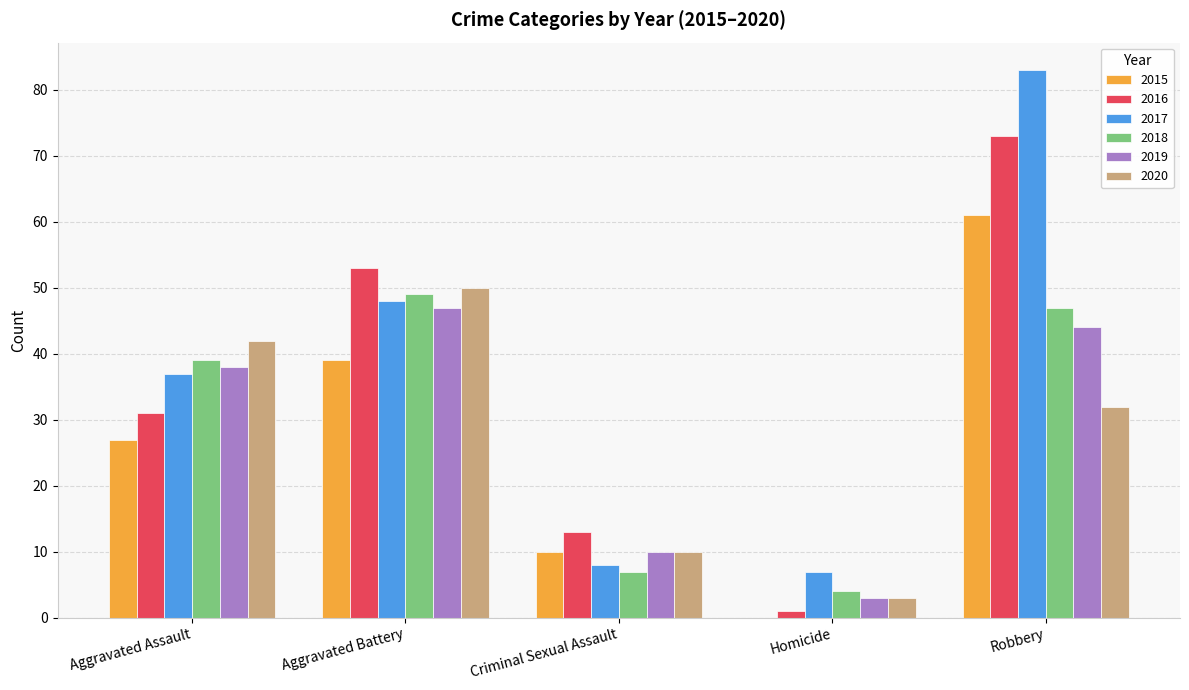

Is the value of 2017 at Homicide greater than the value of 2015 at Robbery?

No